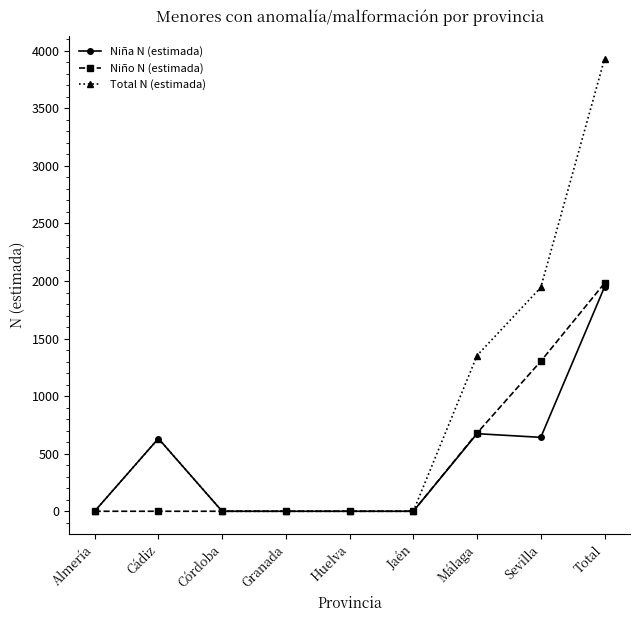

Which series has the largest range (max minus min)?

Total N (estimada)